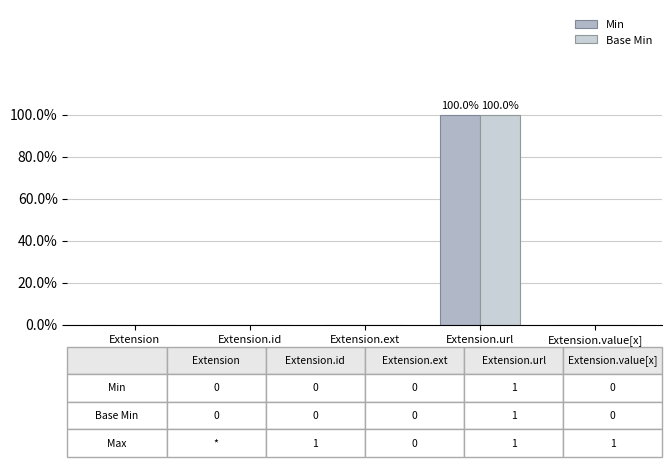

At Extension.value[x], list the series in order from smallest to largest.

Min, Base Min